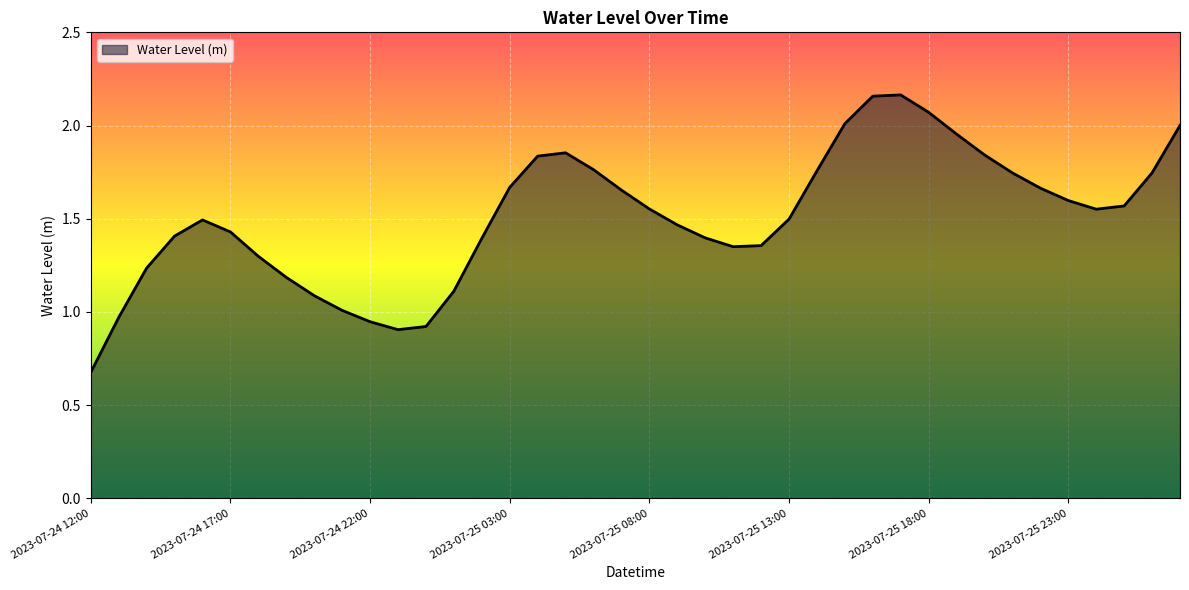

What is the smallest value displayed?

0.7